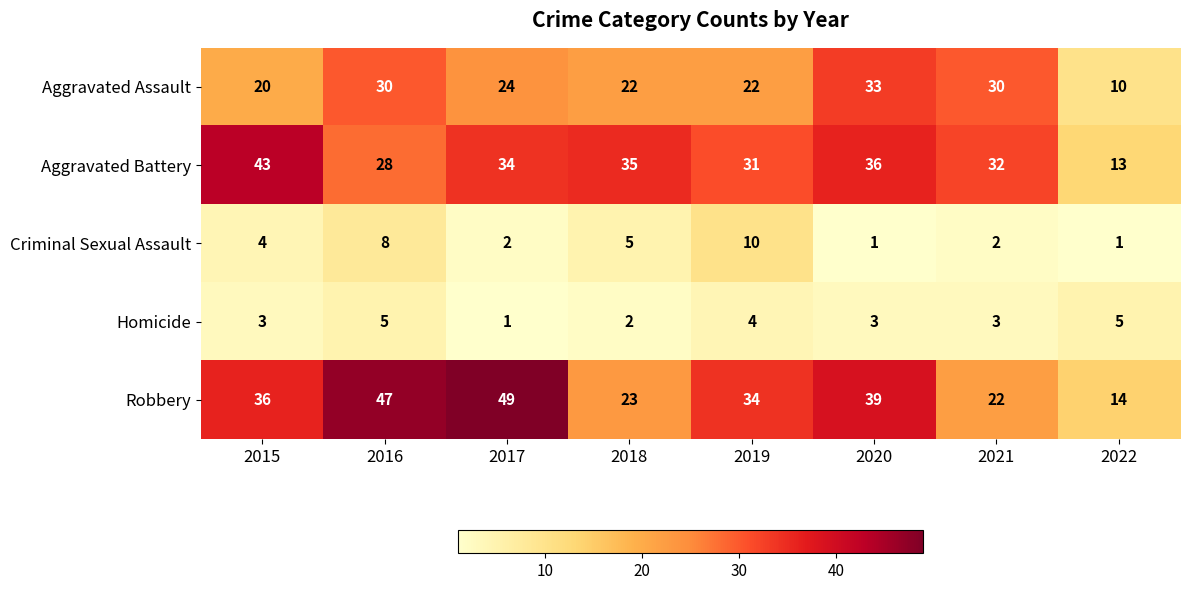

Rank the series by their maximum value, from highest to lowest.

Robbery, Aggravated Battery, Aggravated Assault, Criminal Sexual Assault, Homicide